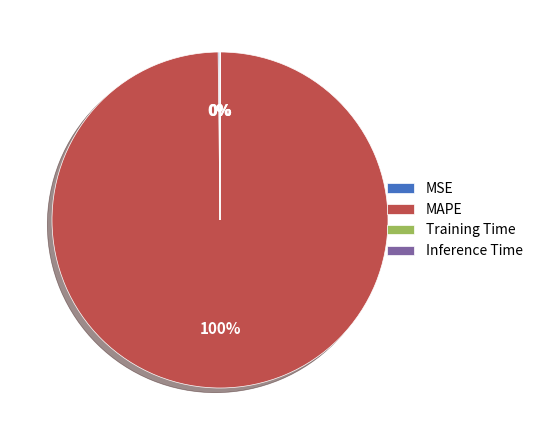

What is the largest slice in the pie chart?

MAPE